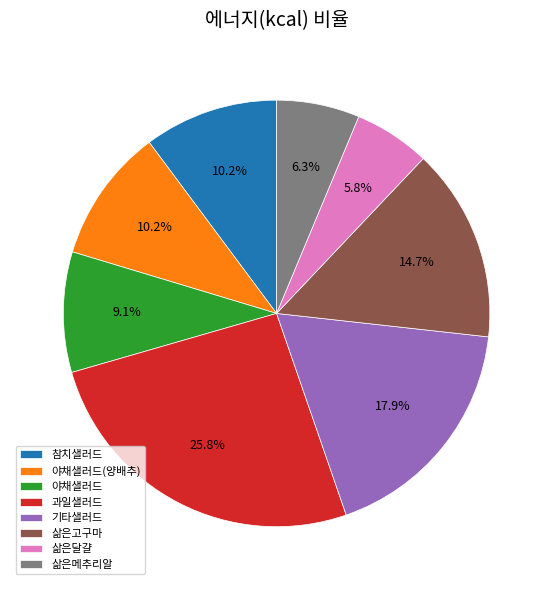

To the nearest percent, what is the average slice percentage?

12%